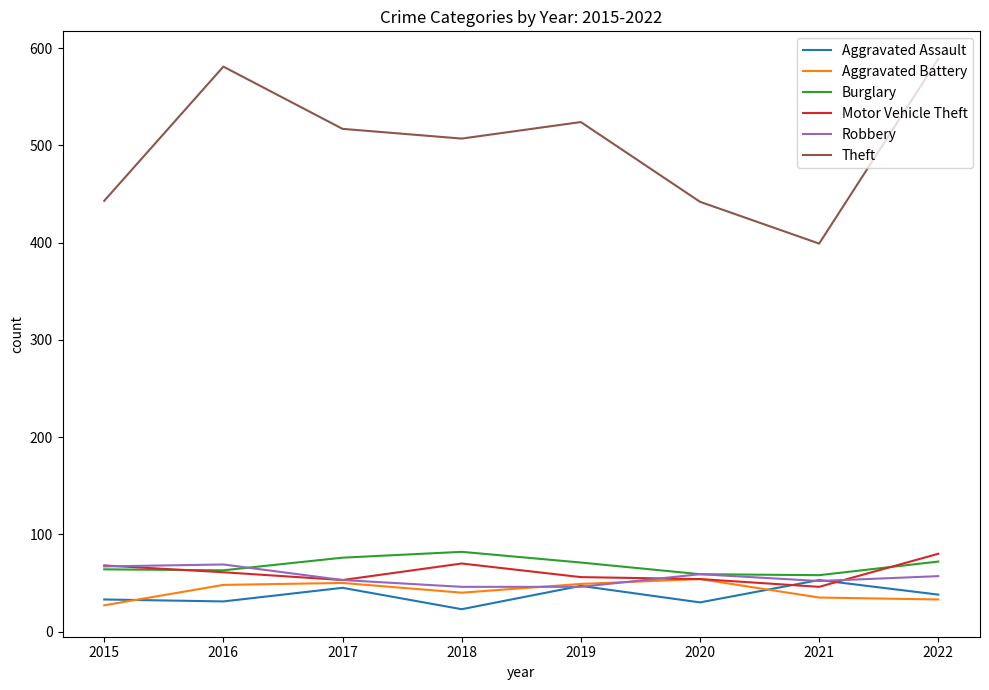

How many categories are shown in the chart?

8